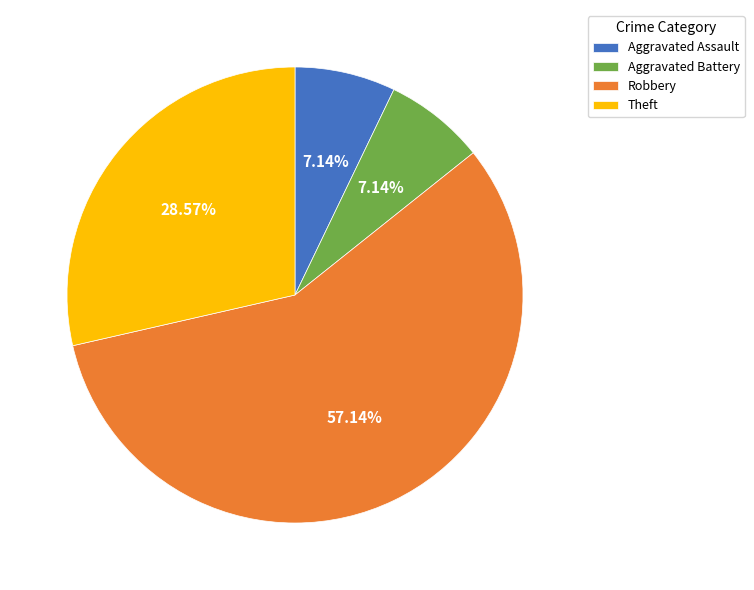

Which slice is the largest?

Robbery